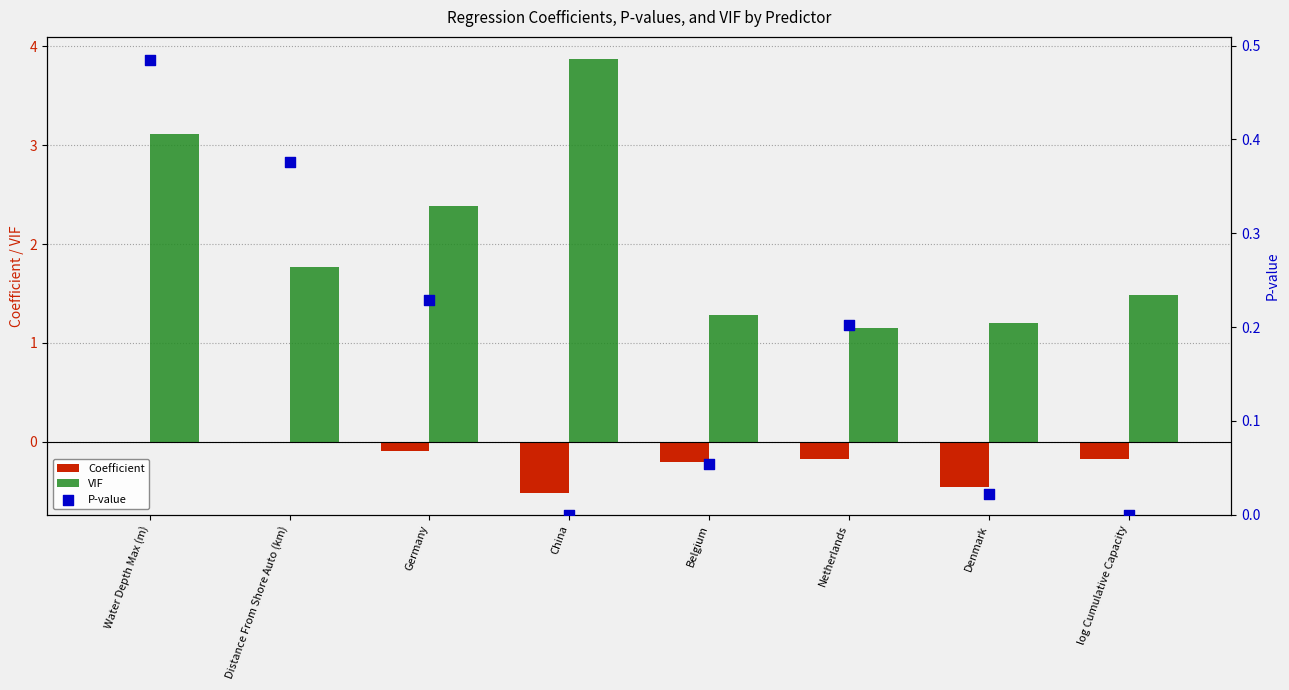

What is the total value across all series at Water Depth Max (m)?

3.6